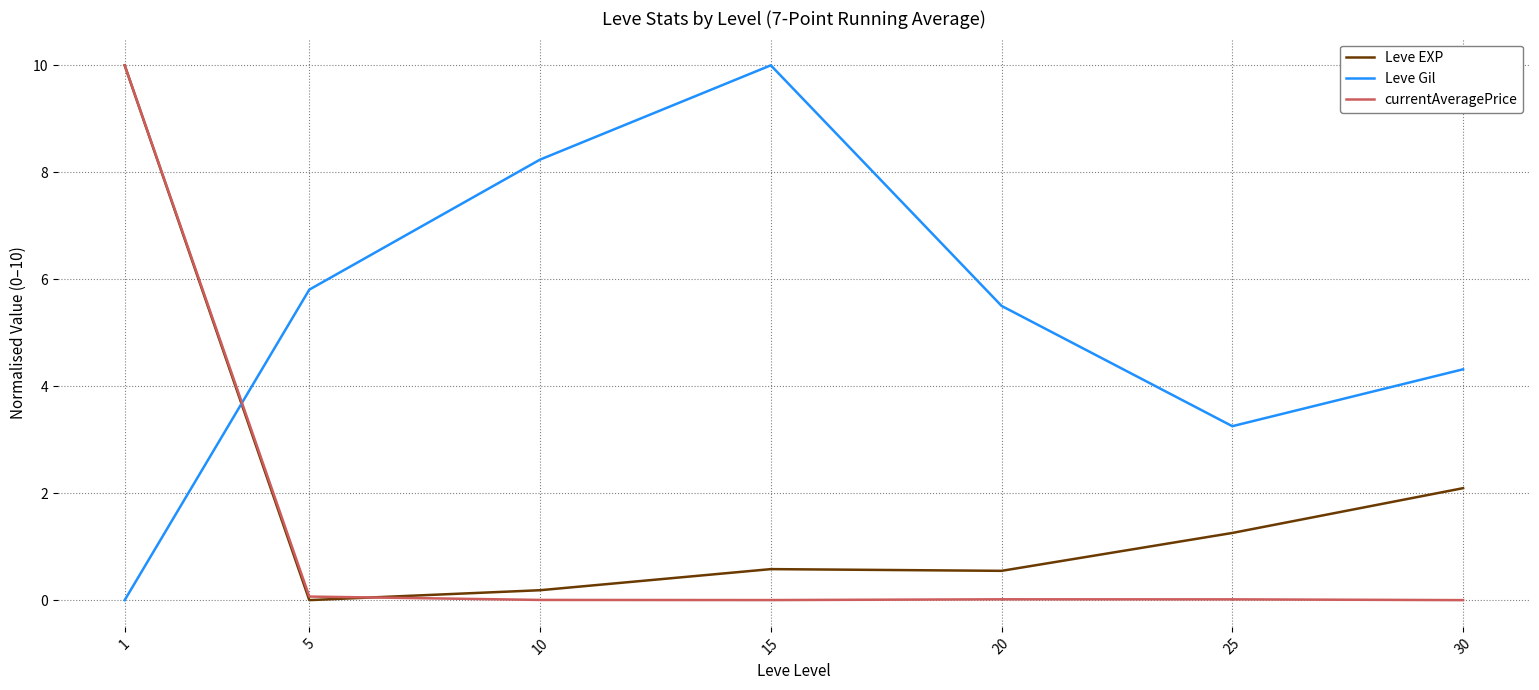

The Leve Gil series shows 6.6 at 30. True or false?

False